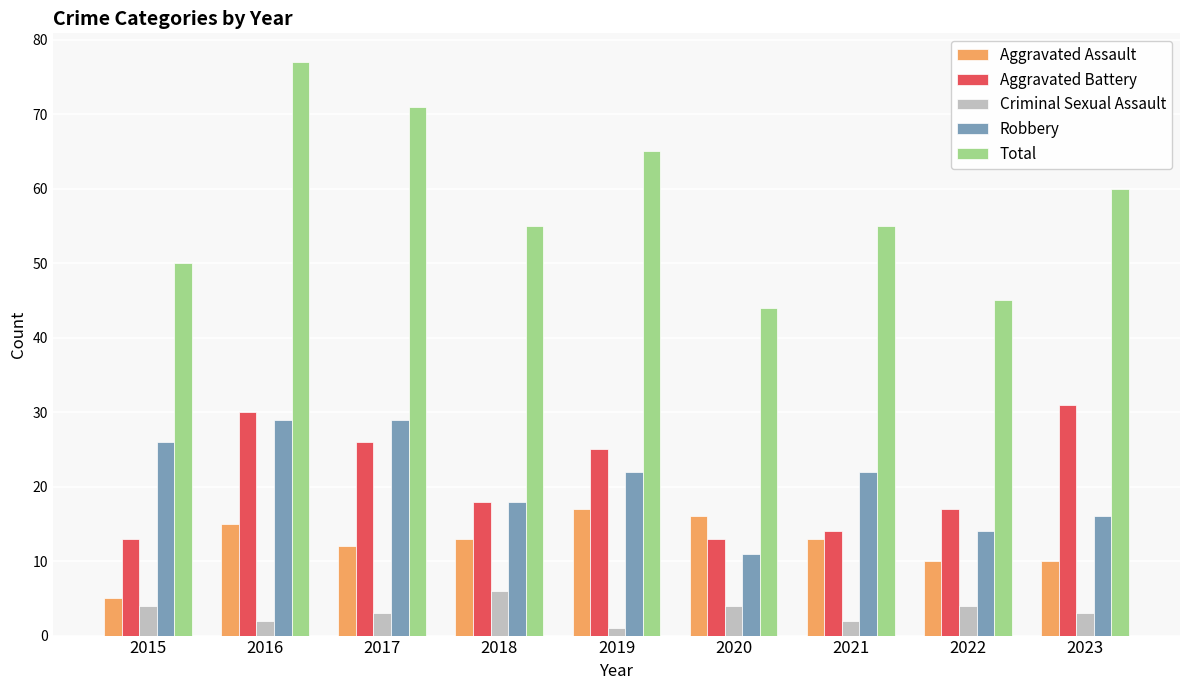

How many distinct data groups are displayed?

5